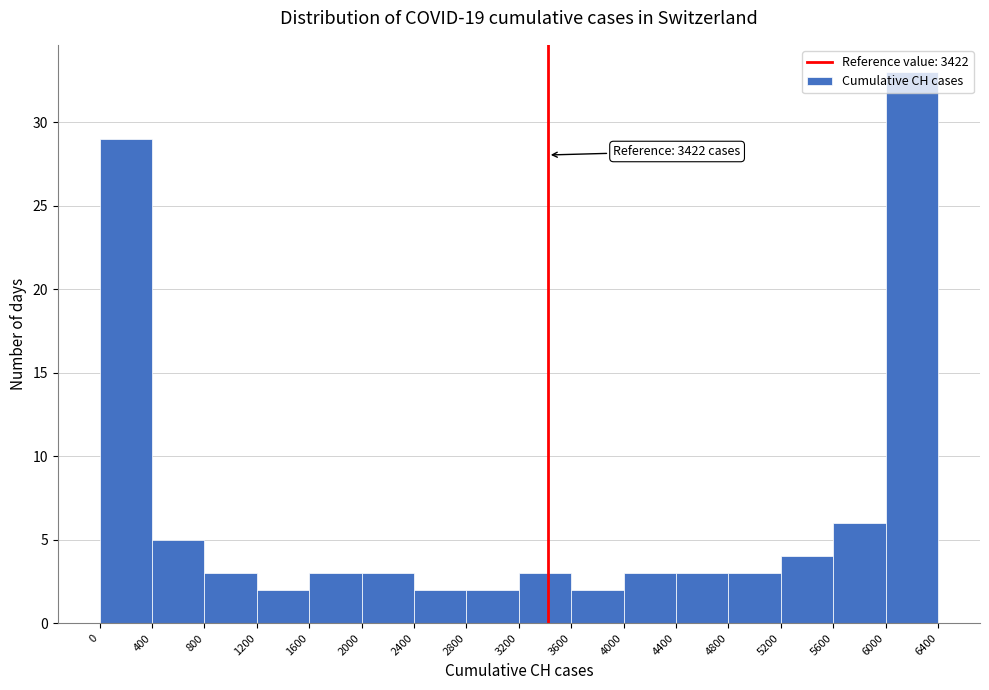

Which range on the x-axis has the tallest bar?

6000 to 6400